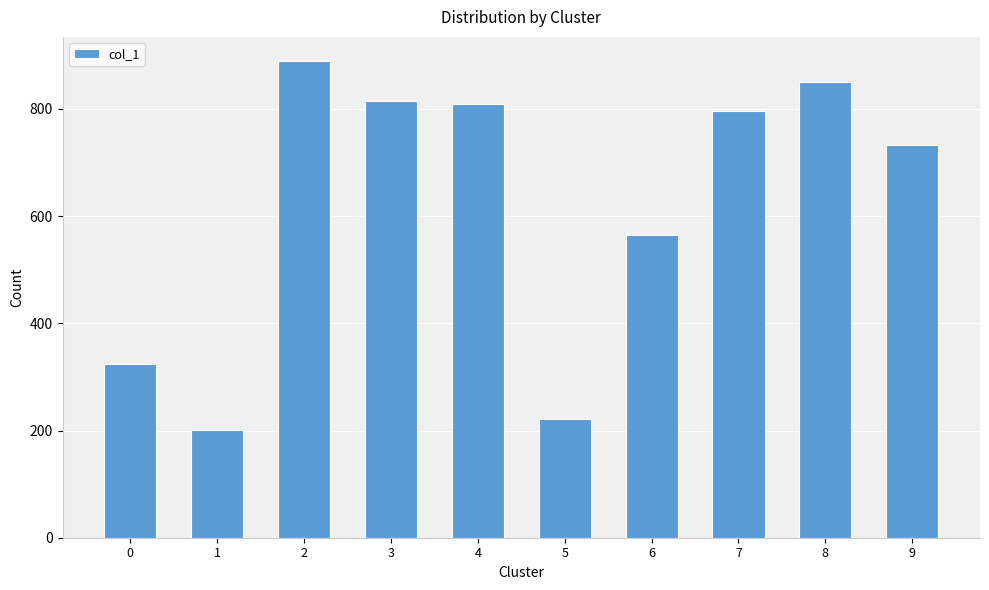

What is the sum of the values at 4 and 7?

1606